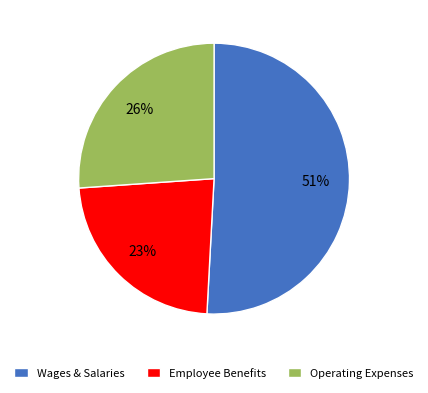

Is there any slice that represents more than half of the pie?

Yes